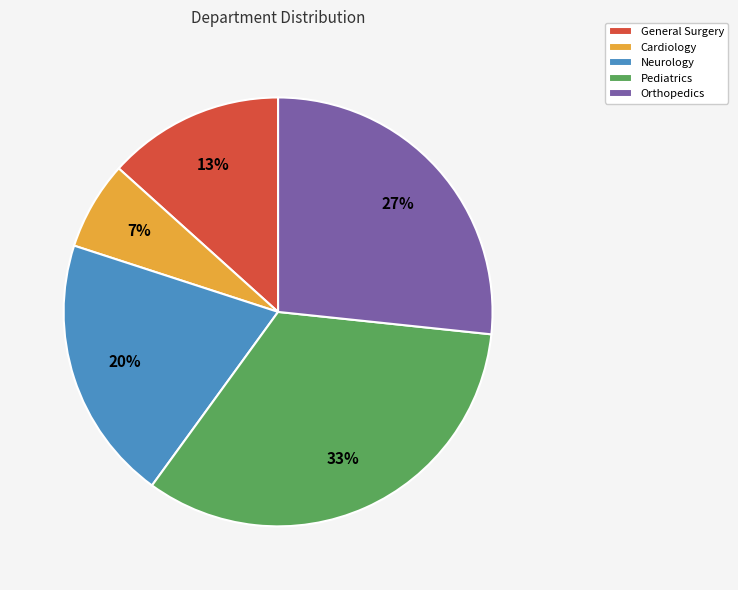

To the nearest percent, what portion does Neurology represent?

20%